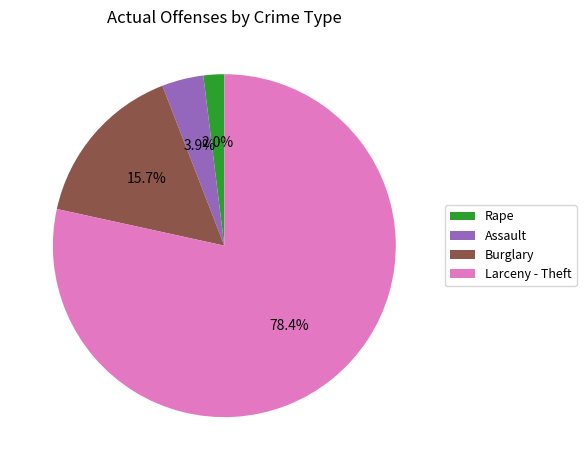

To the nearest percent, what is the average slice percentage?

25%